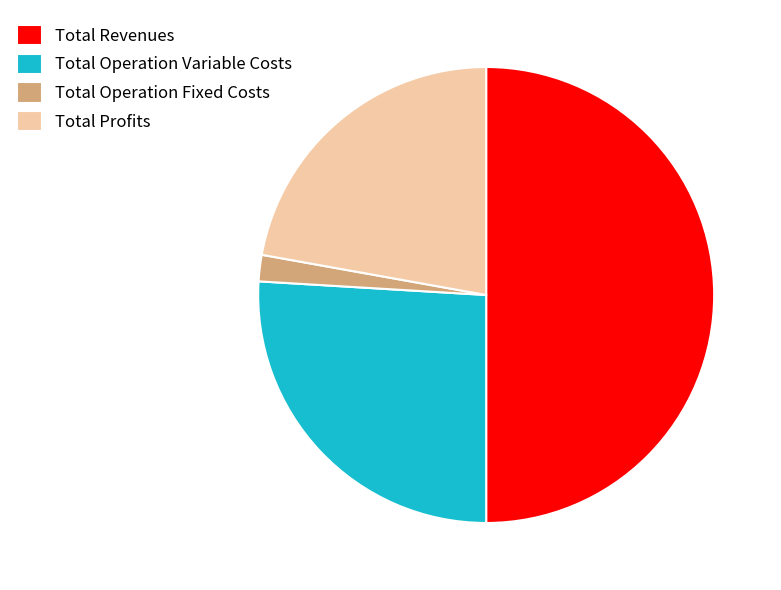

Do Total Operation Variable Costs and Total Profits together represent more than half of the pie?

No